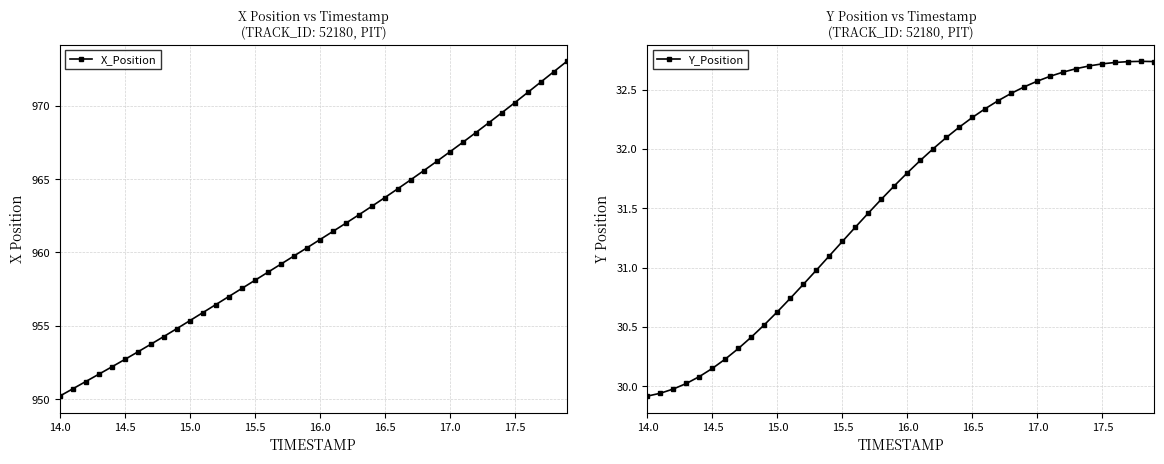

How many data points does each series have?

40